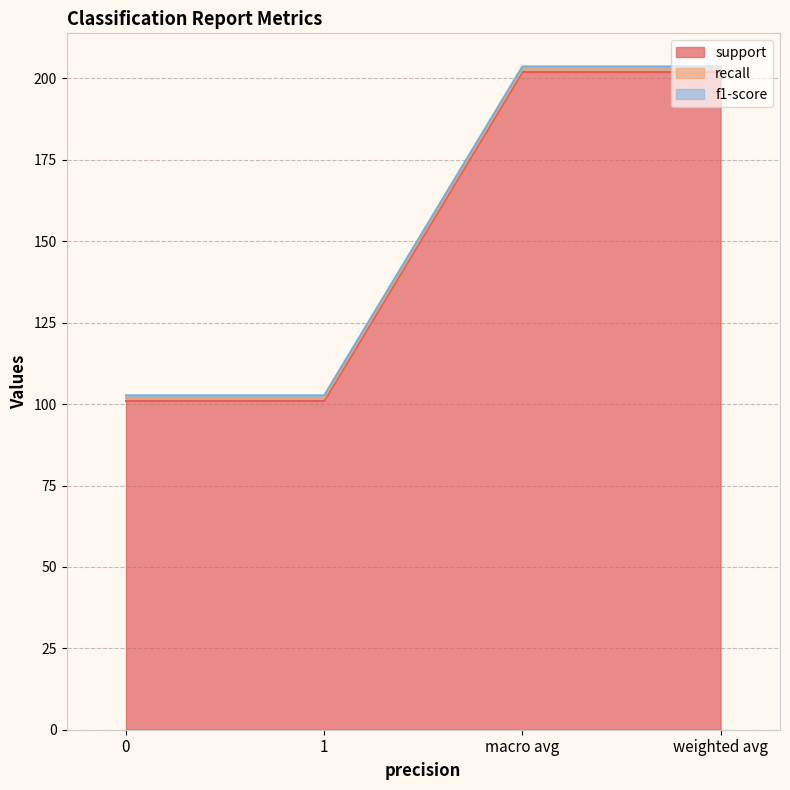

Is it true that support equals 101.0 at 1?

True